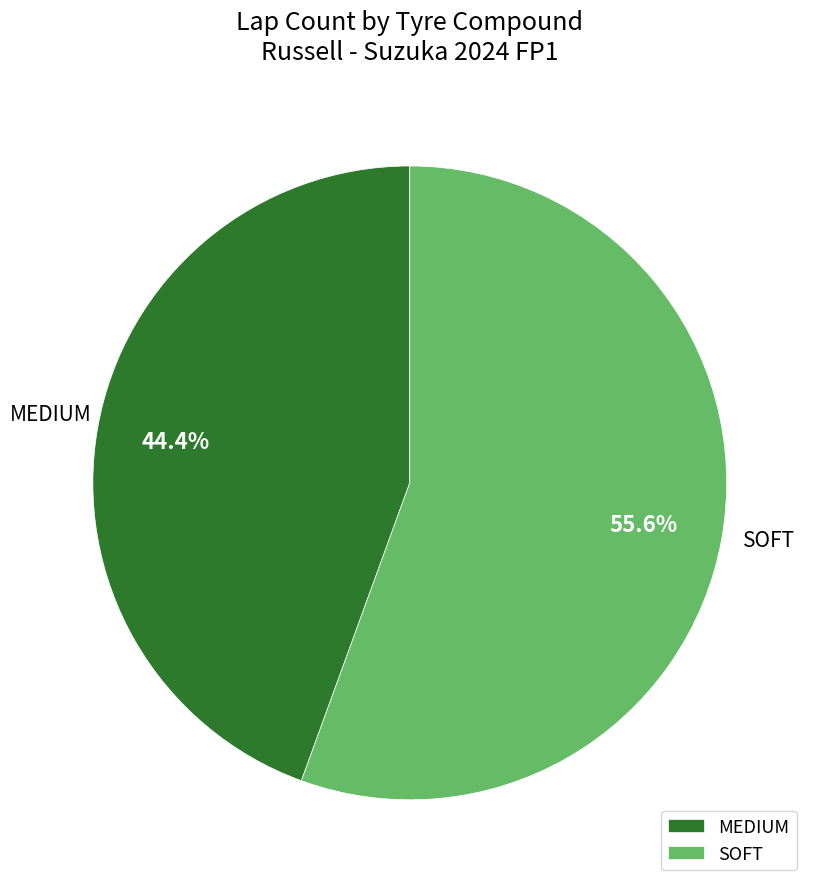

Do MEDIUM and SOFT together represent more than half of the pie?

Yes